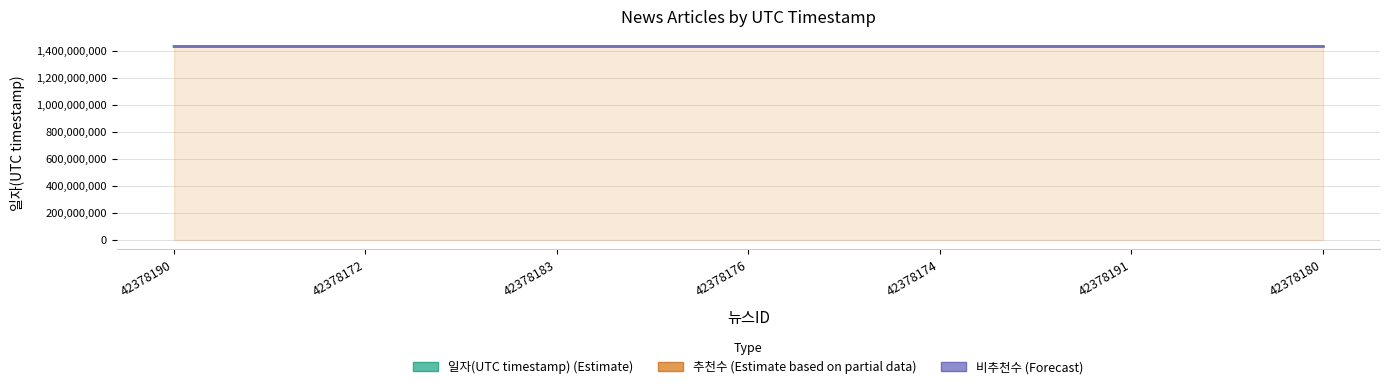

The value of 추천수 (Estimate based on partial data) at 42378191 is 1432275708. True or false?

True